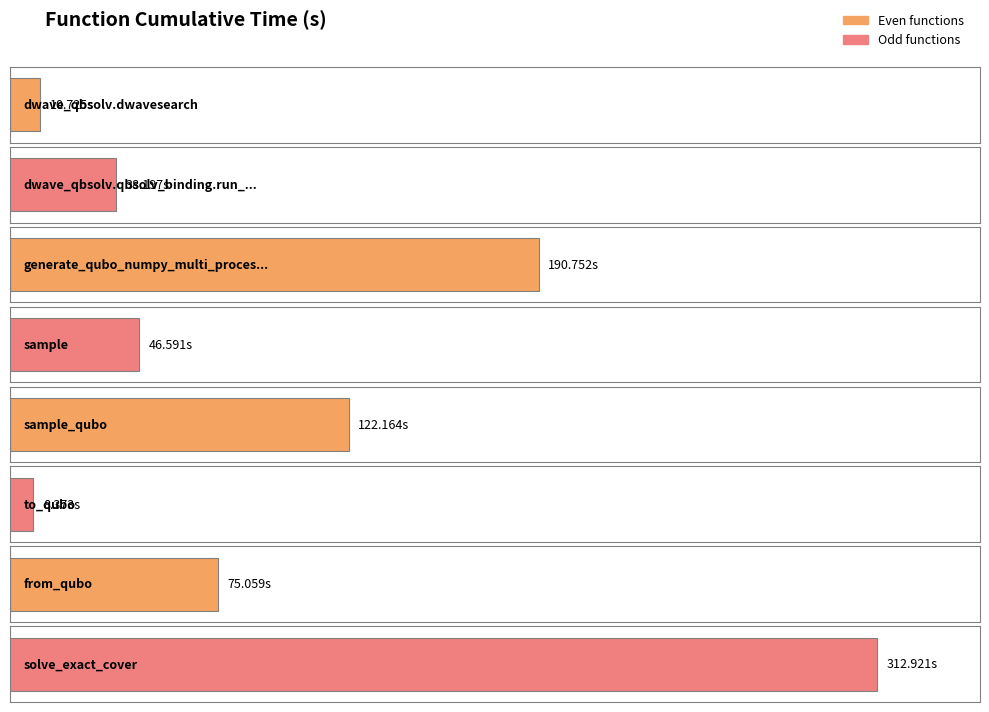

What is the label of the 5th bar from the left?

sample_qubo